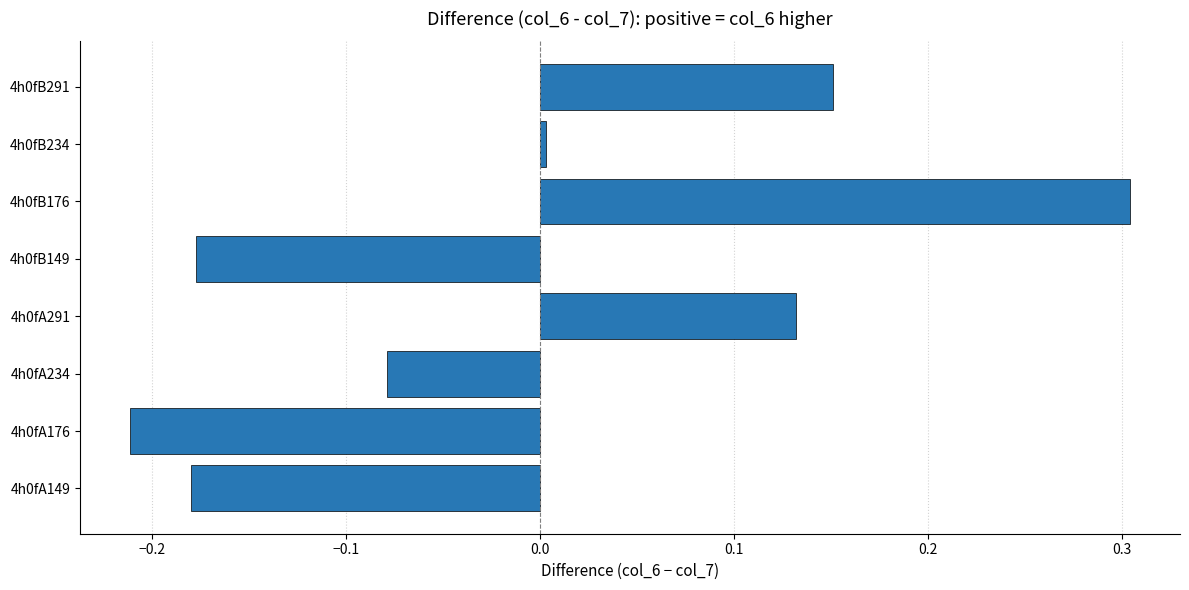

What is the change in value from 4h0fA176 to 4h0fB291?

+0.4